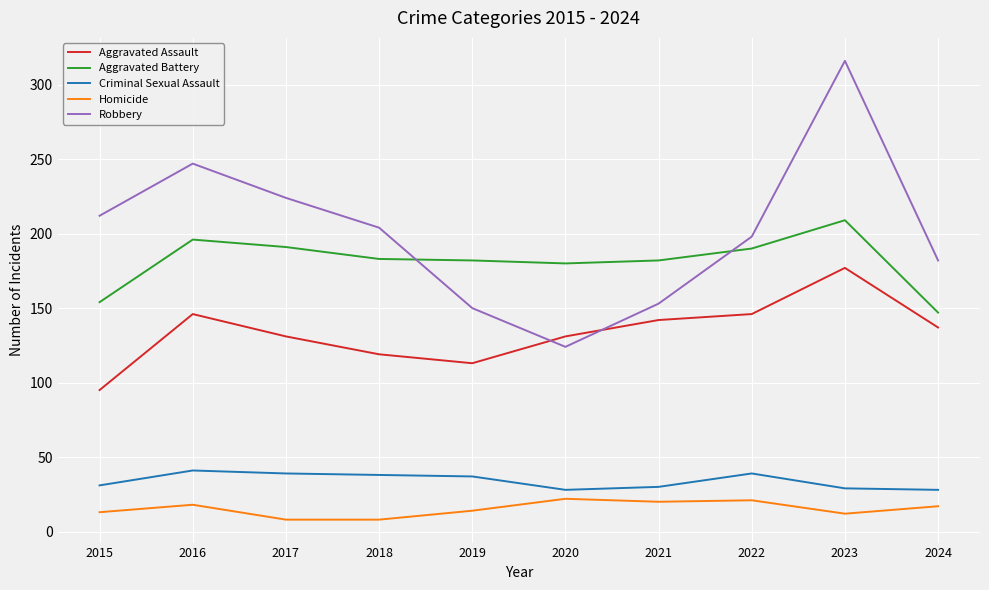

The value of Aggravated Assault at 2018 is 73. True or false?

False